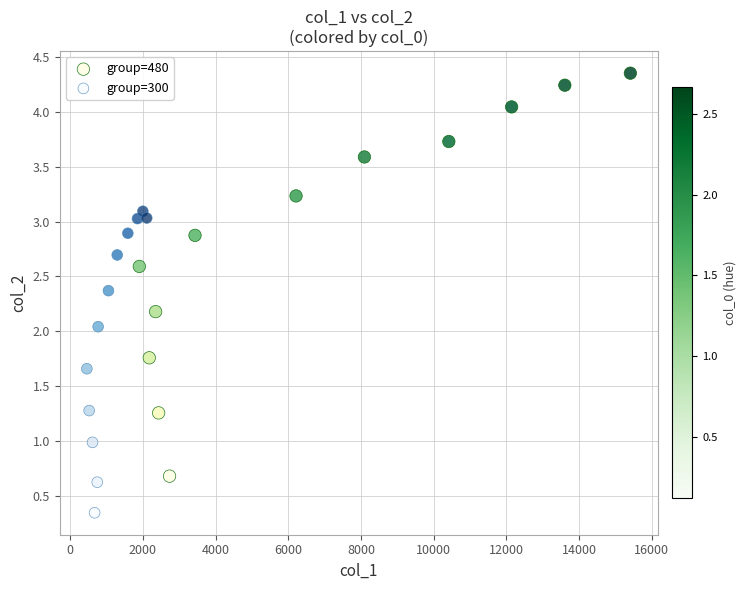

Which series has the largest Y range (max minus min)?

group=480